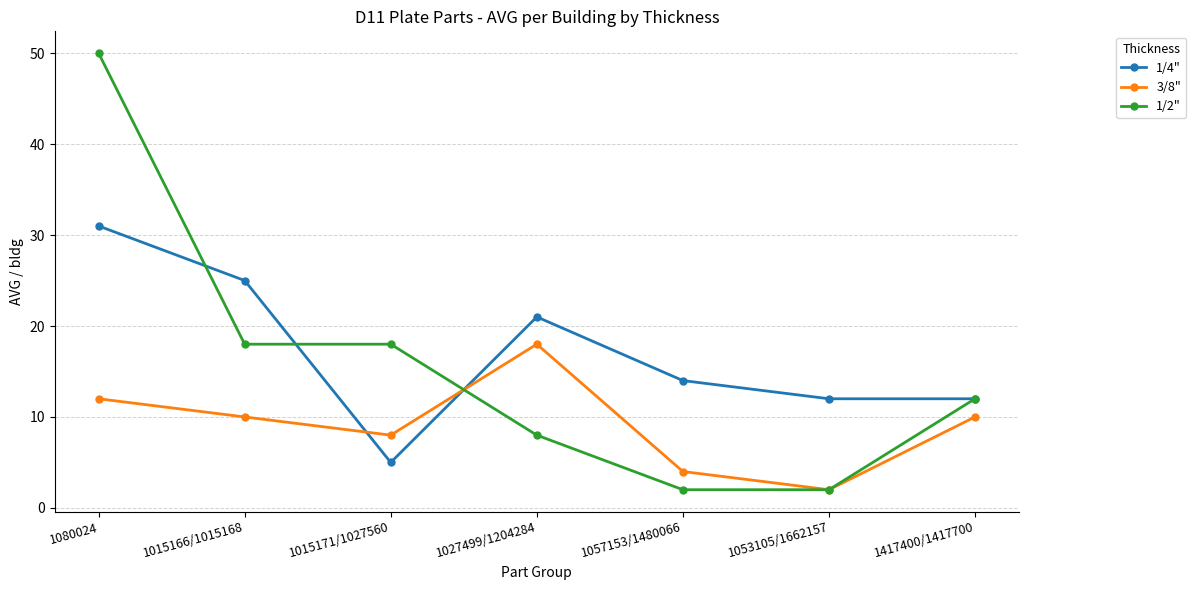

Which series changed the most between 1080024 and 1015171/1027560?

1/2"